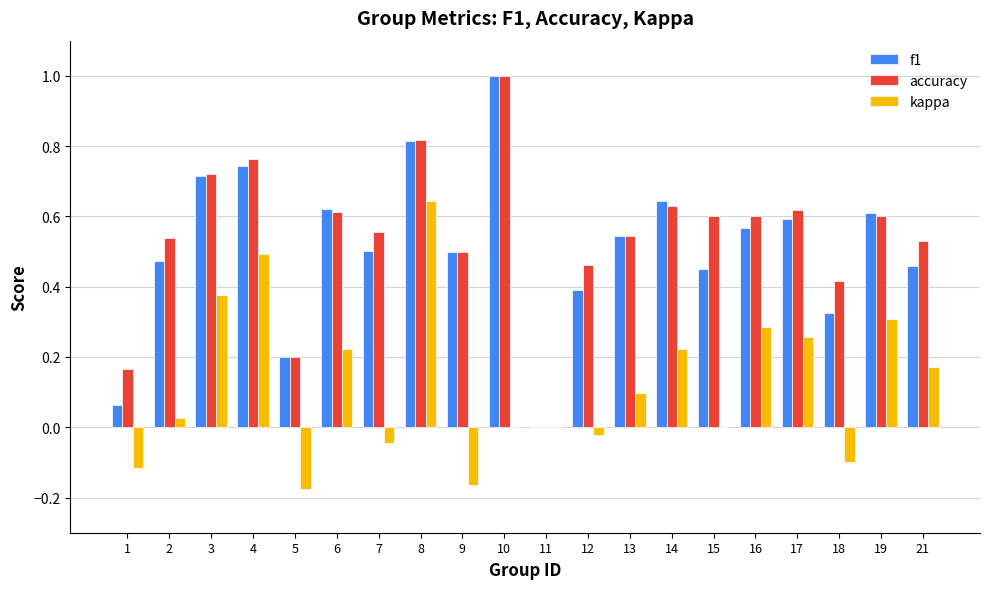

What are all the series names shown in the legend?

f1, accuracy, kappa